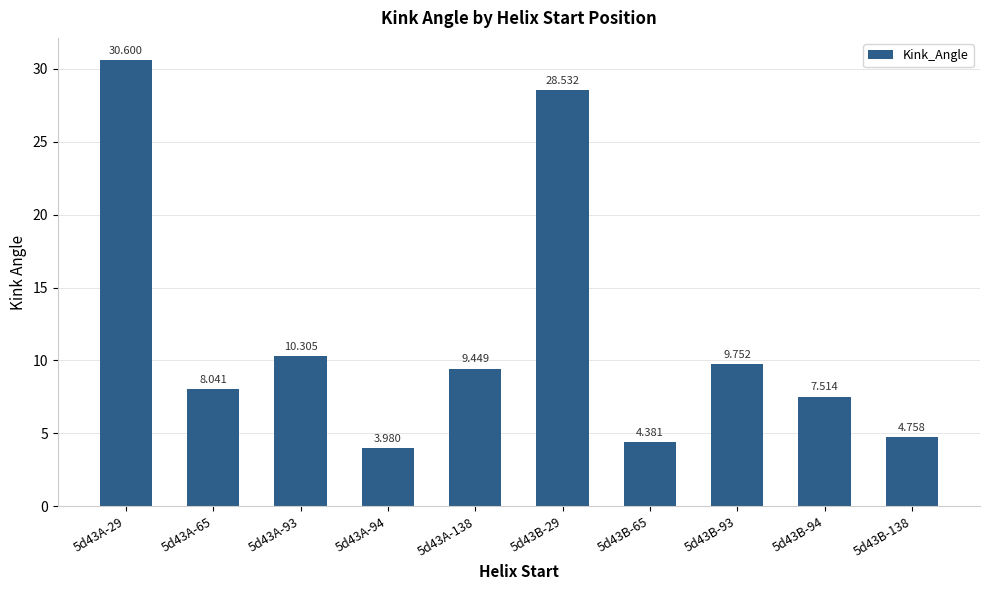

Are the bars horizontal?

No